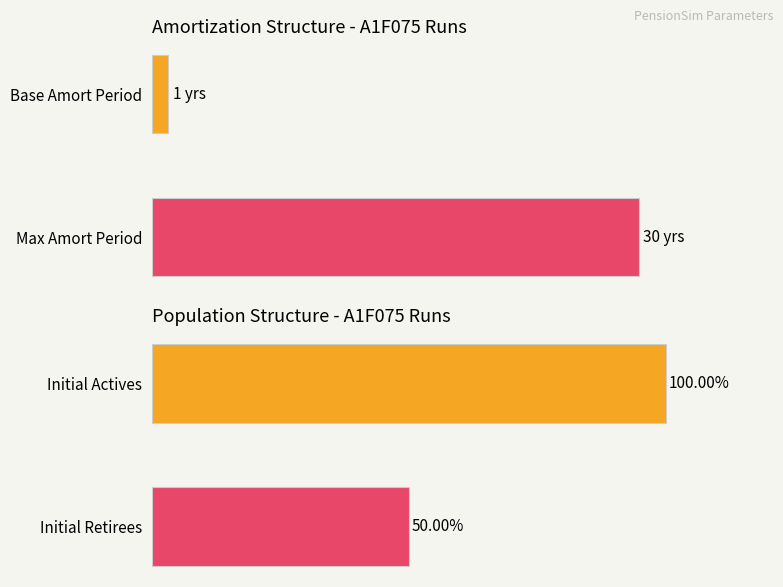

Is the value of n_init_actives at A1F075_C10d greater than the value of n_init_retirees at A1F075_C10d?

Yes